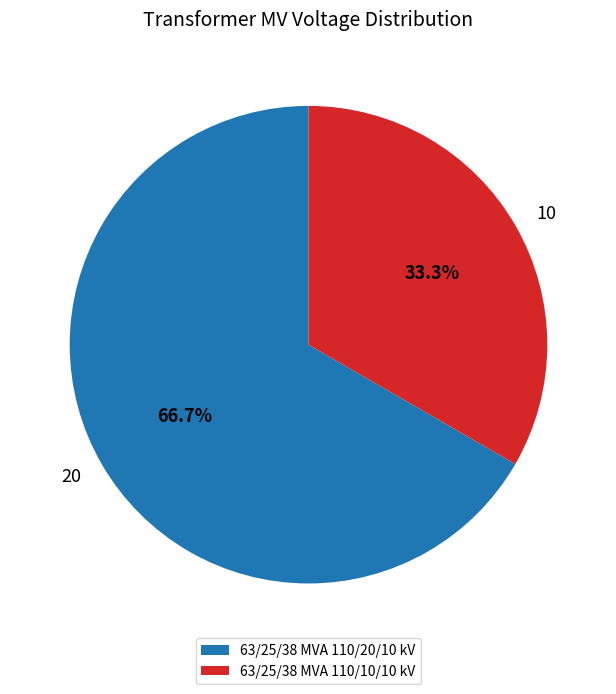

How many slices are in this pie chart?

2